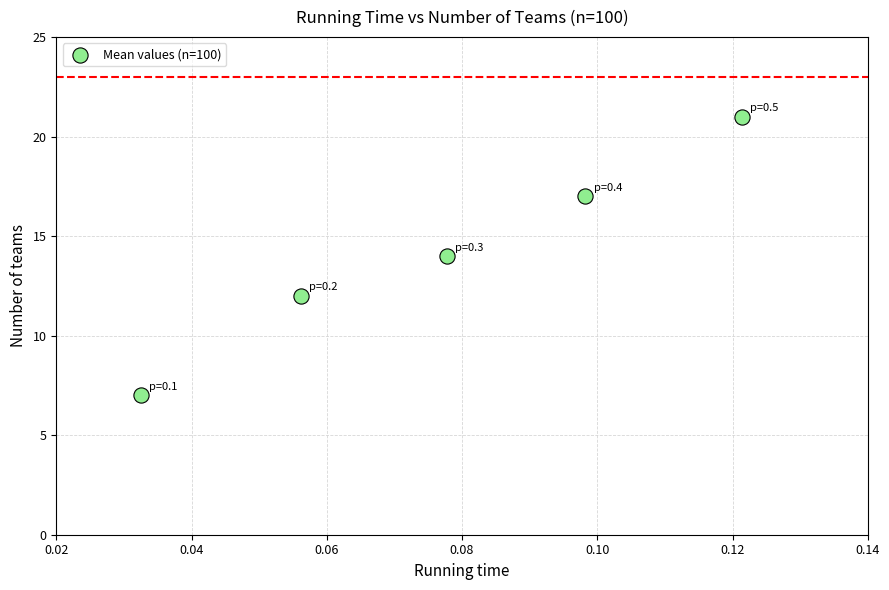

What is the average Y value?

14